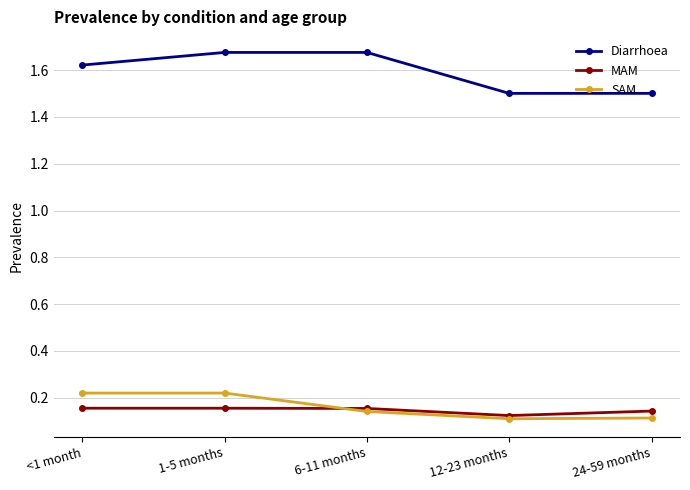

What is the sum of the SAM values at 12-23 months and <1 month?

0.3